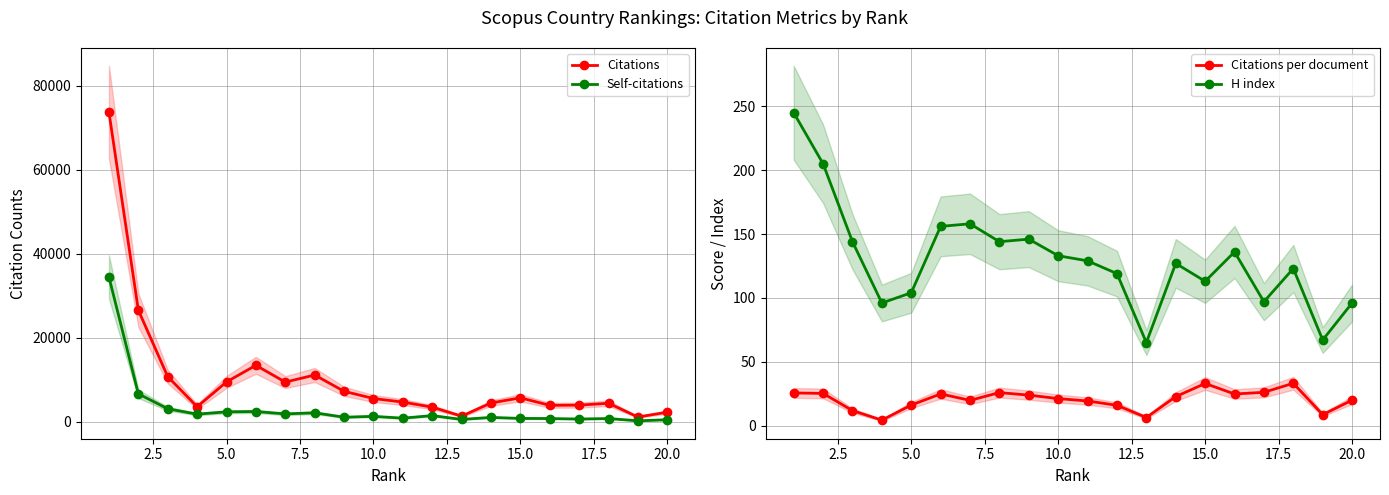

True or false: Citations per document and H index intersect in this chart.

False